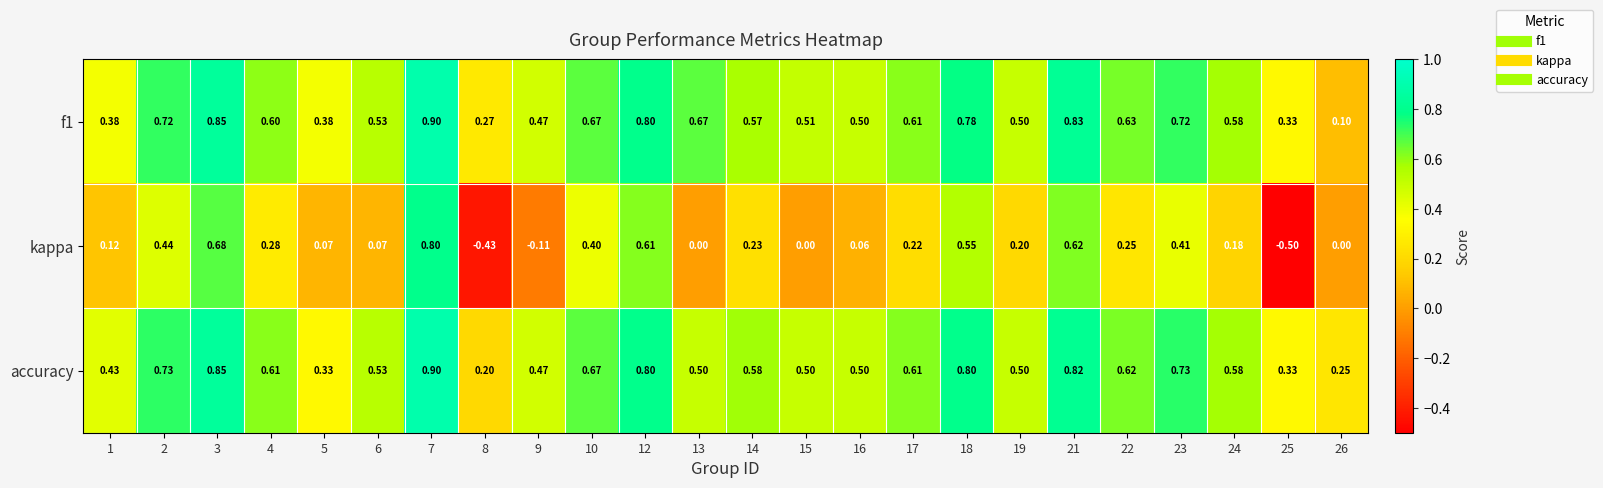

At which category is the sum across all series the highest?

7